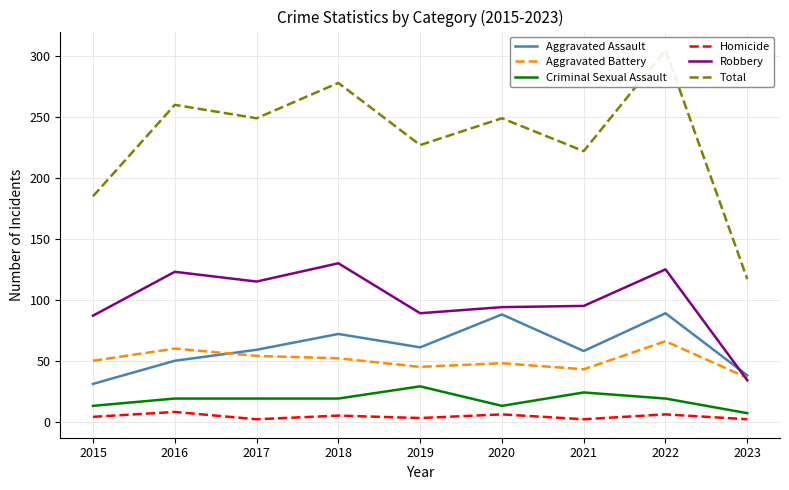

At which category is the sum across all series the highest?

2022